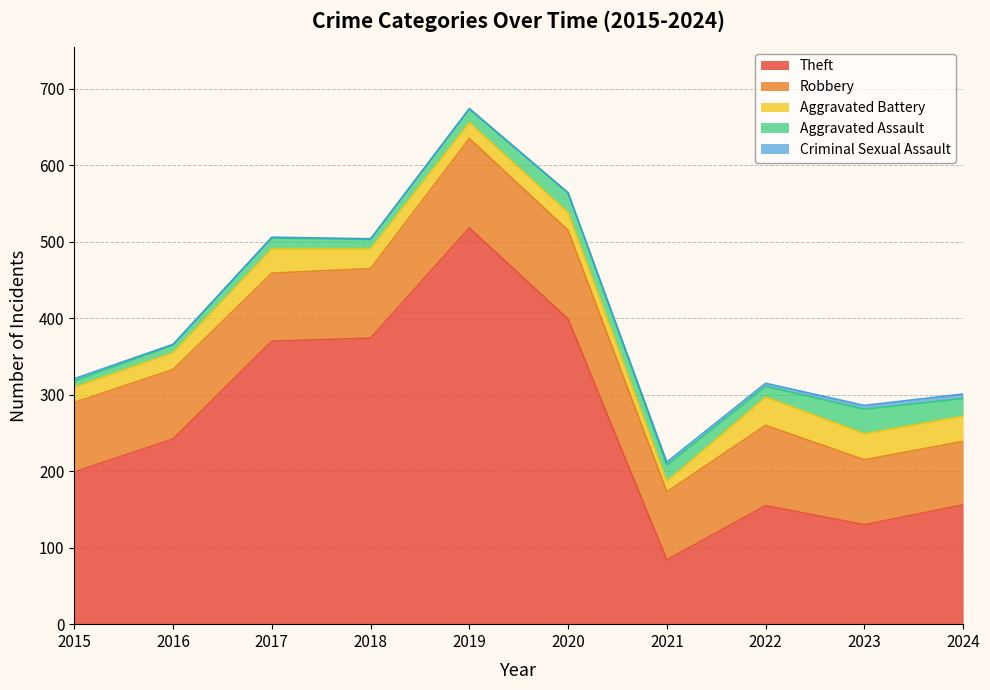

What are all the series names shown in the legend?

Theft, Robbery, Aggravated Battery, Aggravated Assault, Criminal Sexual Assault